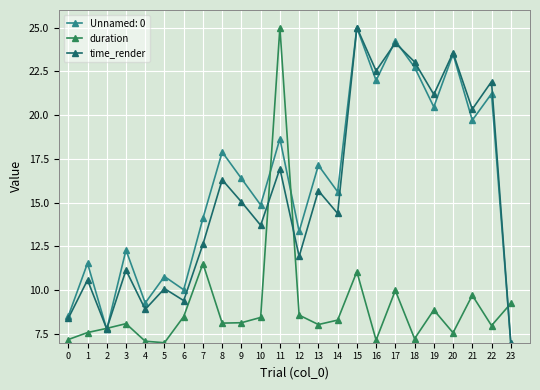

What is the value of the duration point at the 12th from the left?

25.0